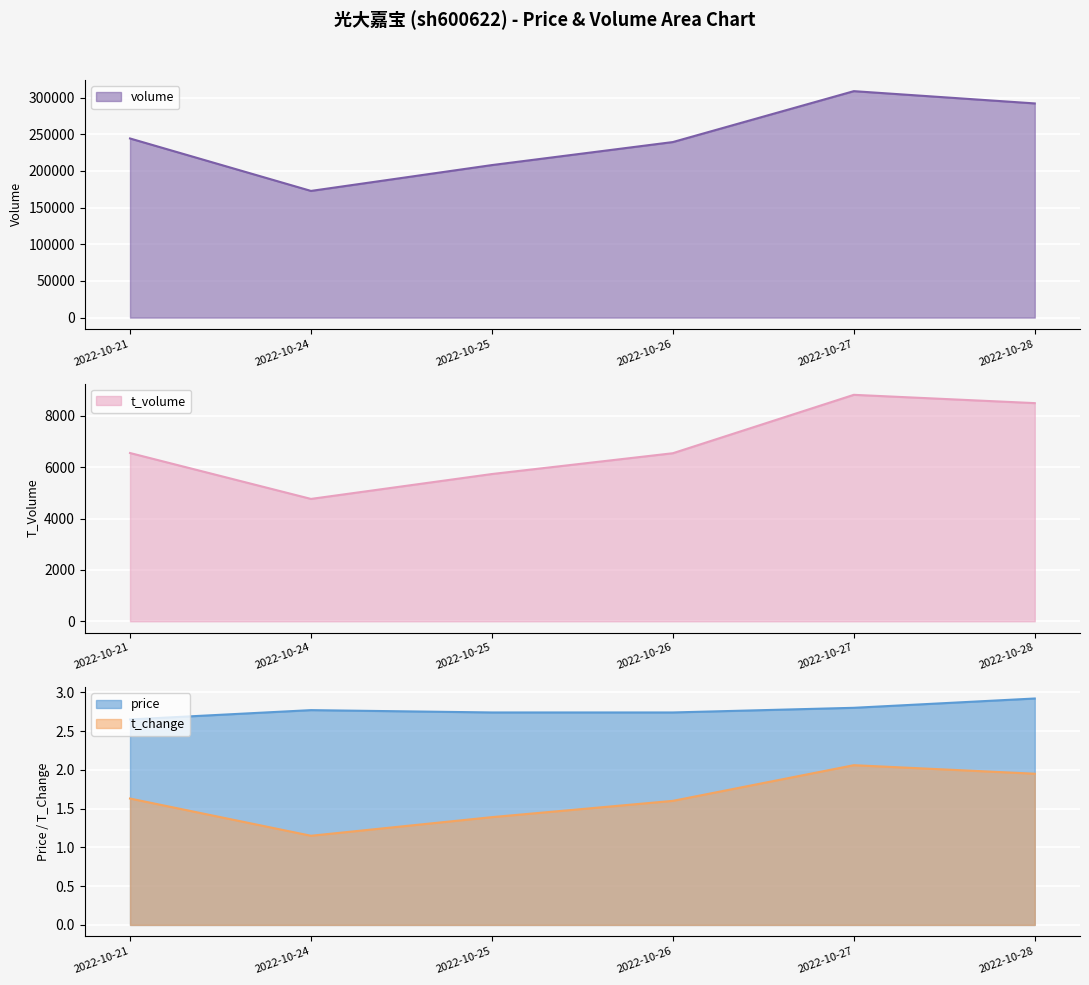

At which label is t_change closest to 1?

2022-10-24